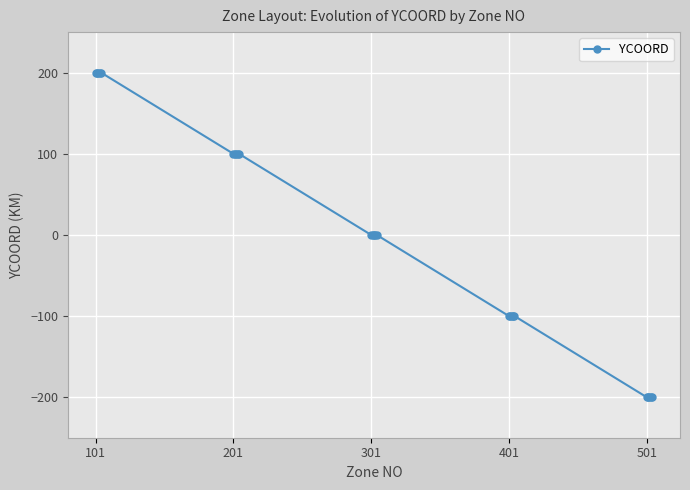

How many data points does each series have?

25